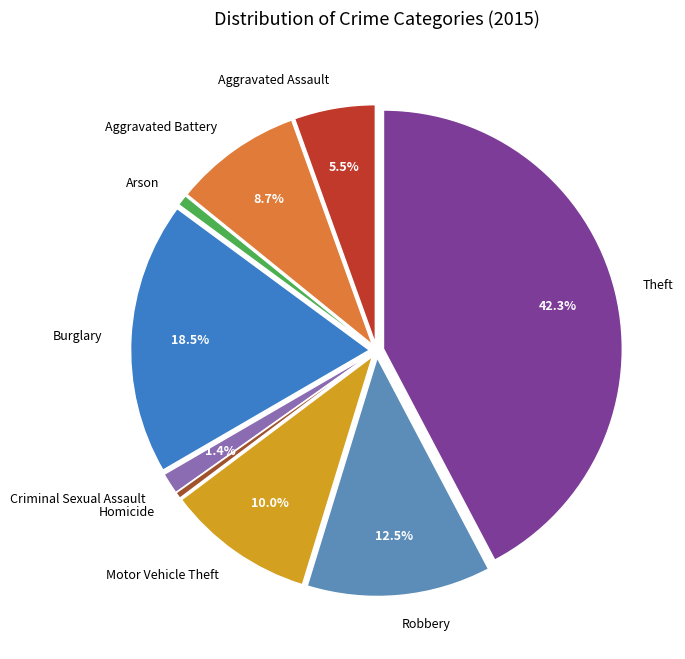

Between Theft and Aggravated Assault, which is larger?

Theft